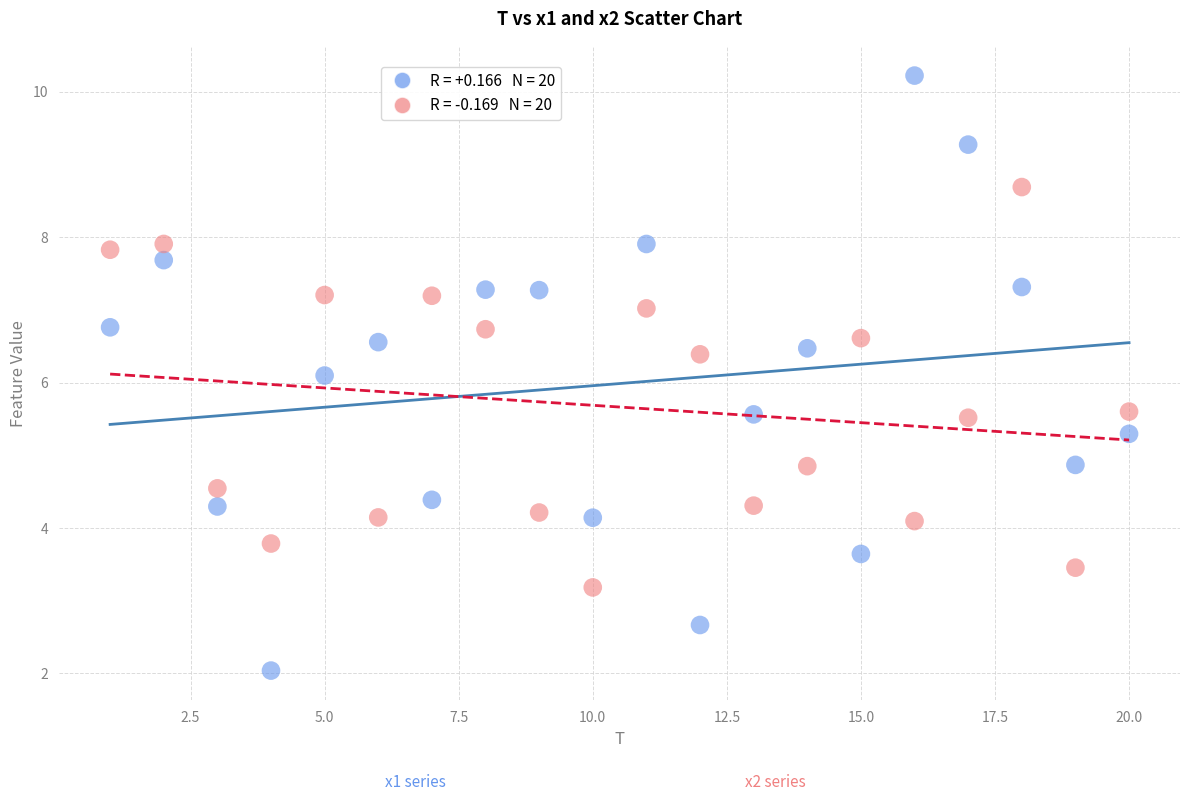

Across all series, what Y value is closest to 6?

6.1